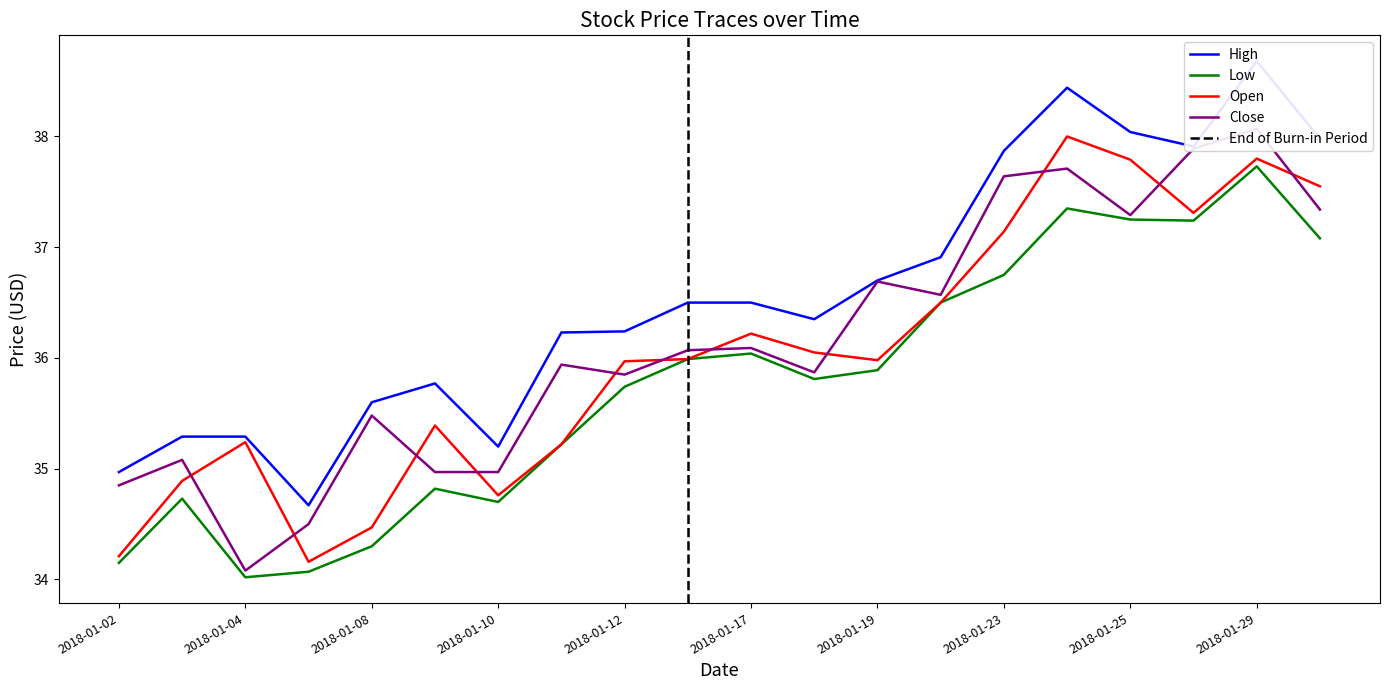

In High, how many points are lower than both neighbors (excluding endpoints)?

4